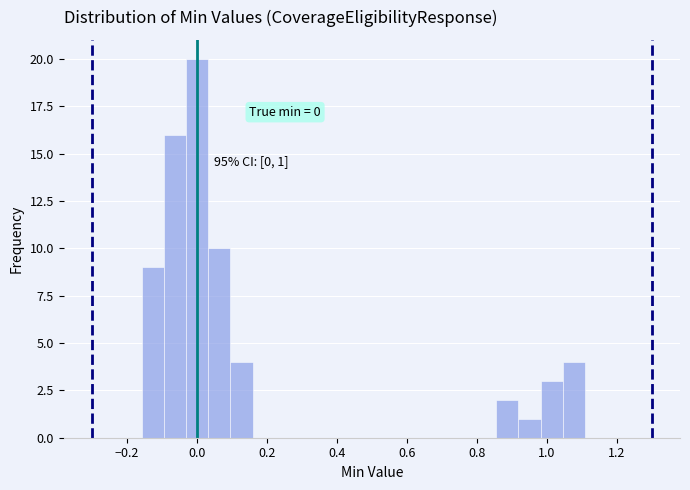

Read against the x-axis, roughly where is the centre of the tallest bar?

0.00